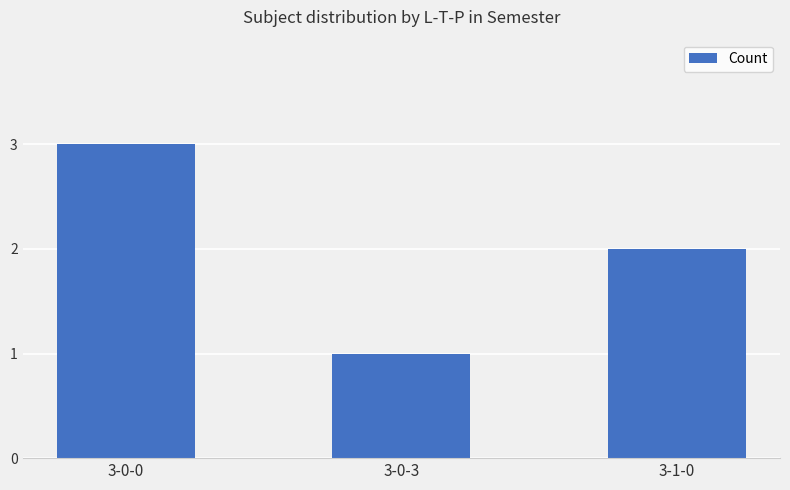

At which category does the chart reach its minimum across all series?

3-0-3